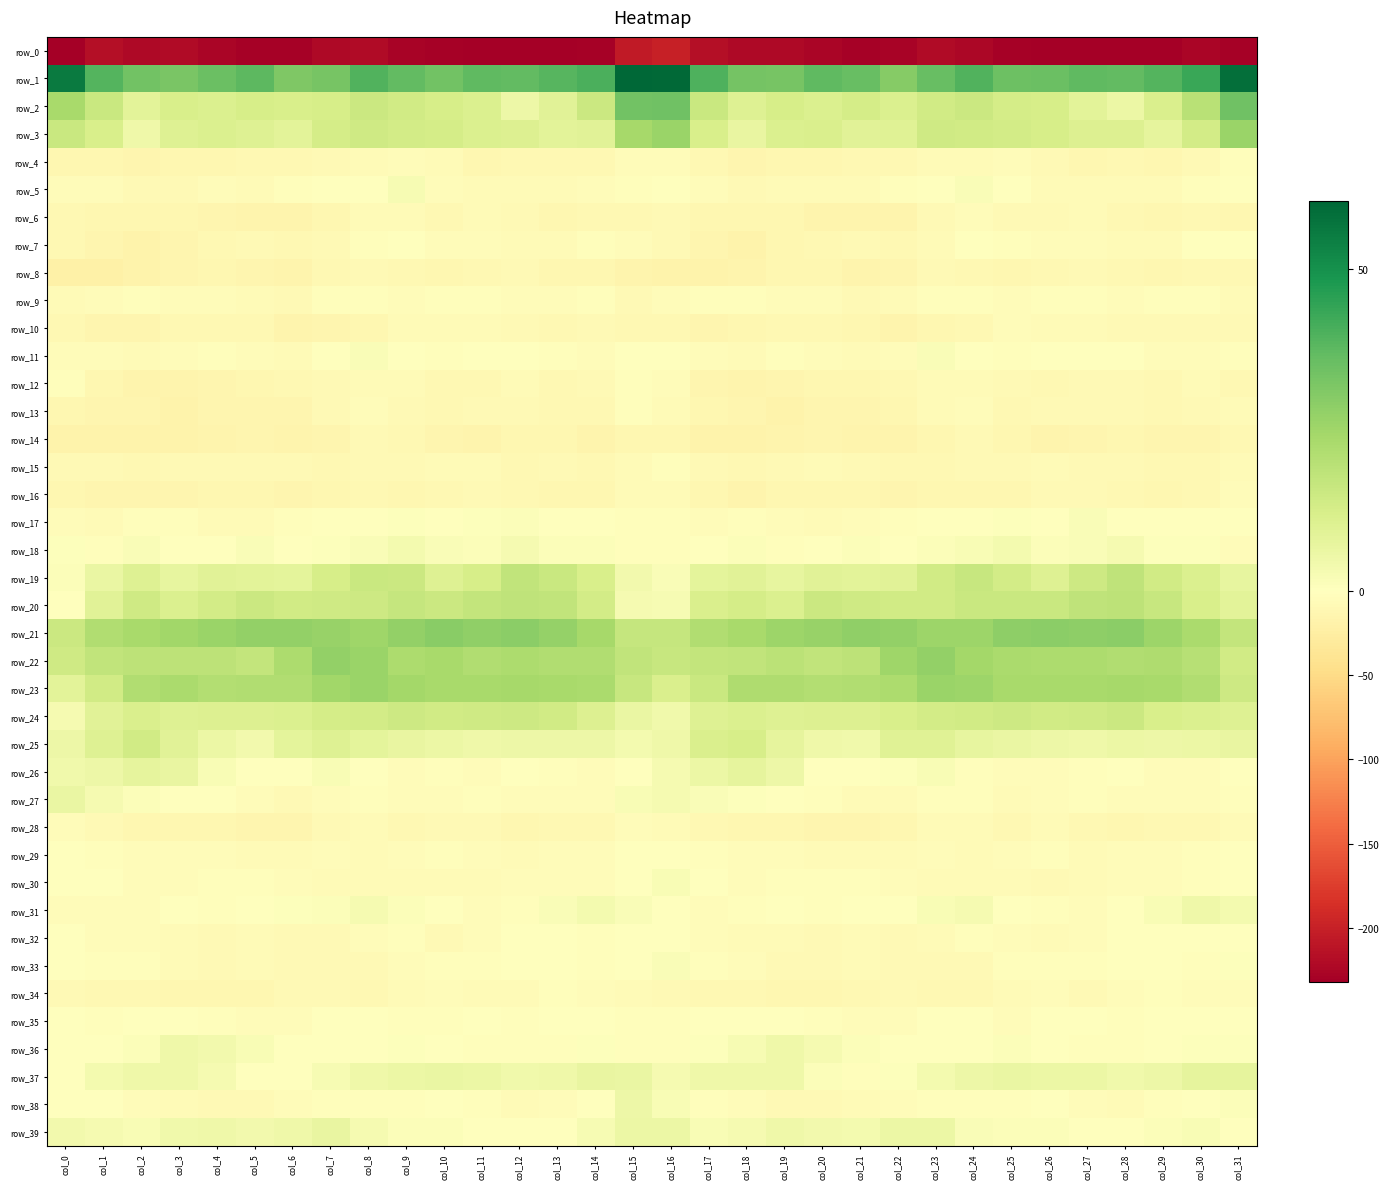

Is it true that row_2 equals 4.6 at col_23?

False